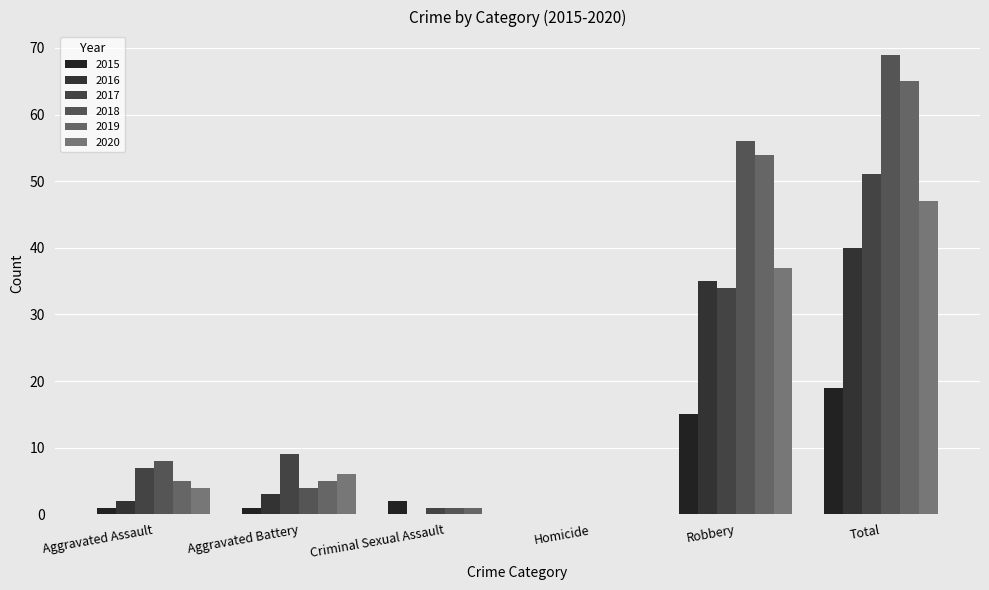

What is the sum of the 2015 values at Total and Aggravated Battery?

20